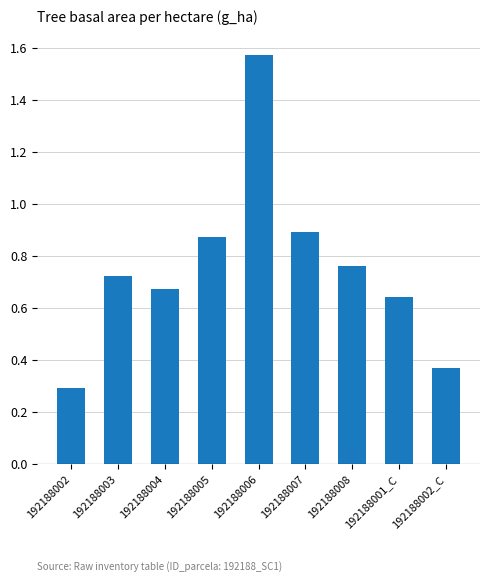

What is the smallest value displayed?

0.3